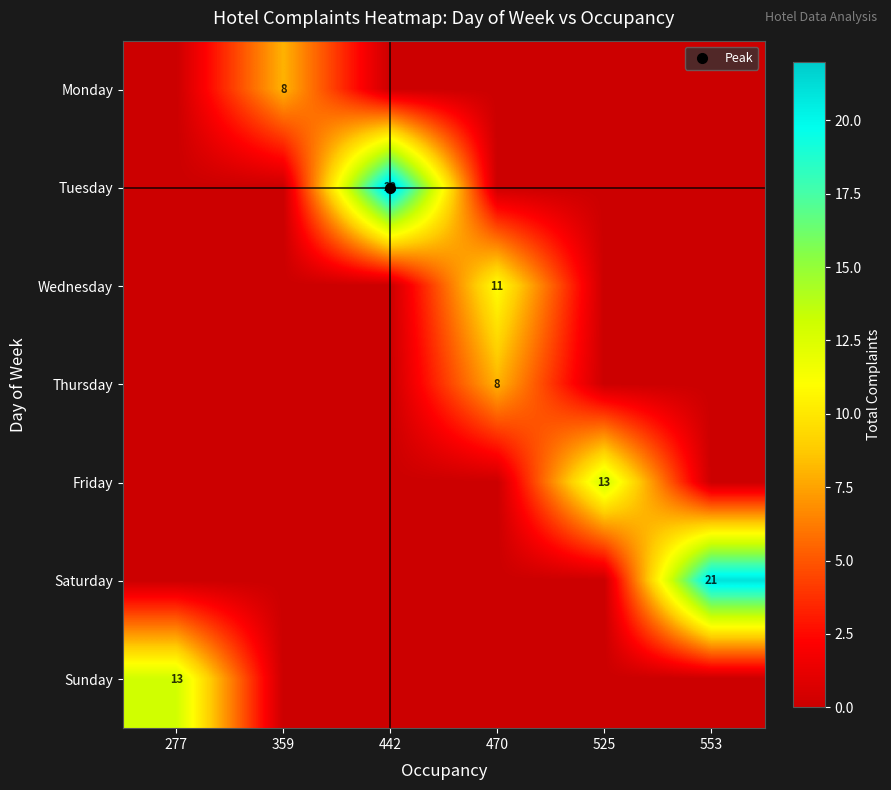

What is the average value of the Wednesday series?

2